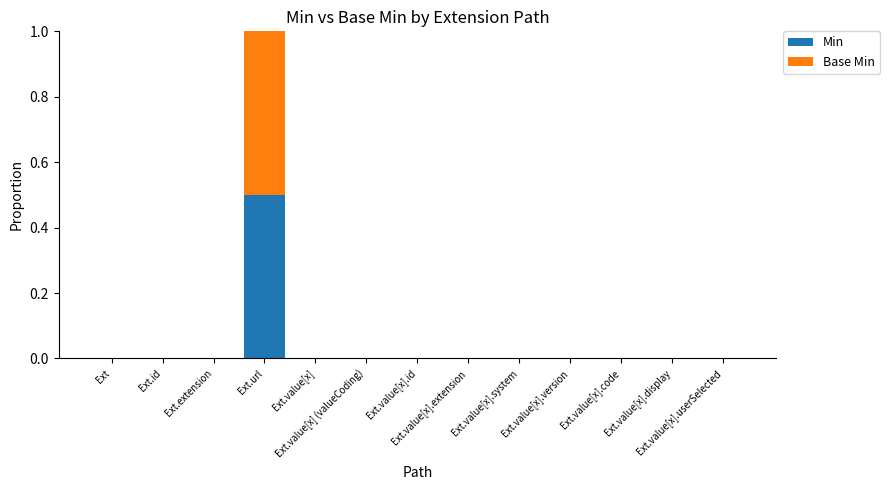

What is the sum of all Min values?

0.5